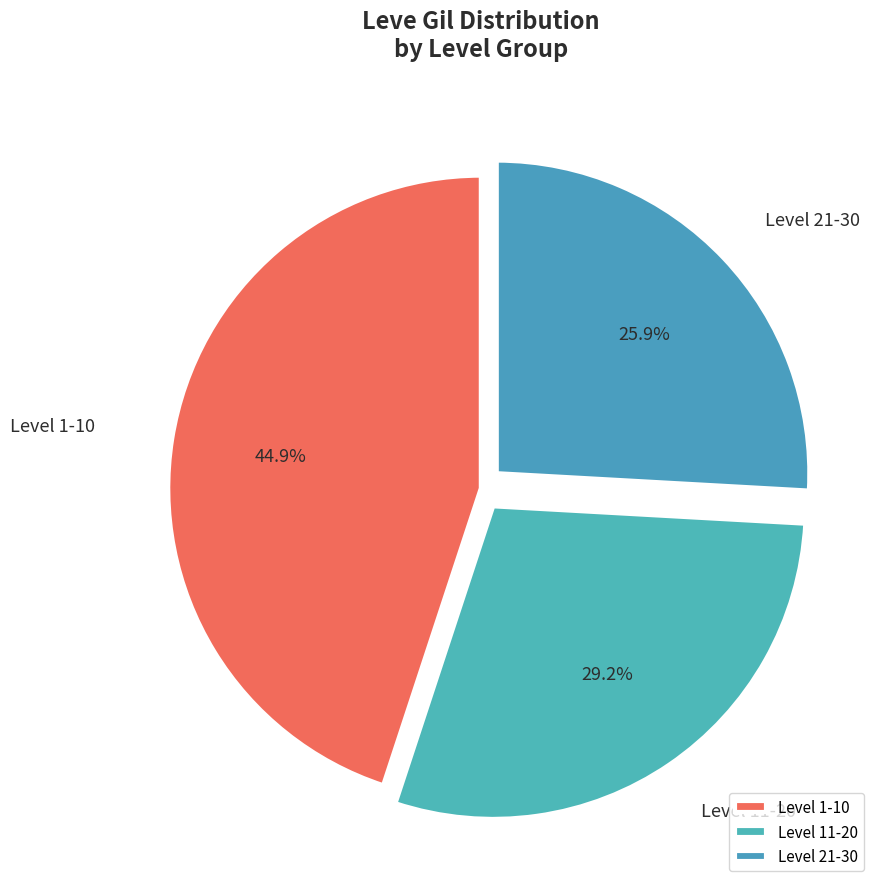

Which category has the biggest portion of the pie?

Level 1-10